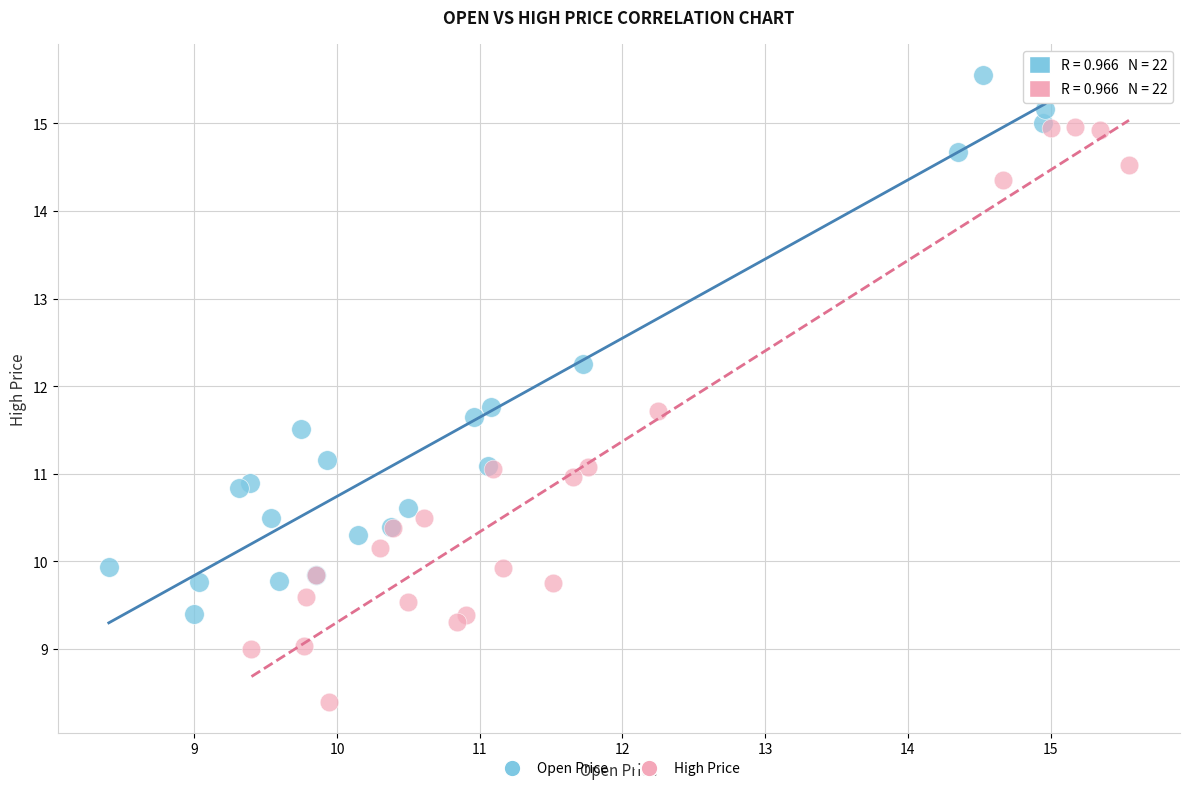

Which series contains the lowest Y value?

High Price